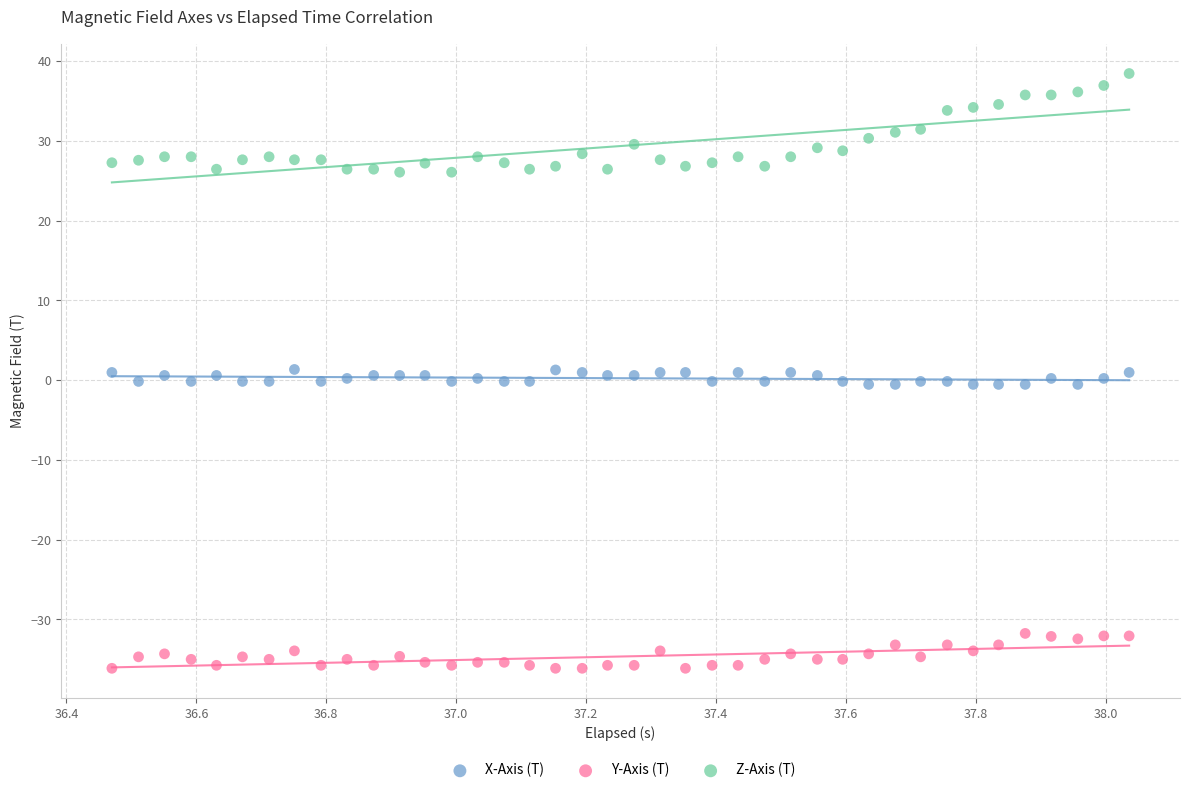

Across all data points, what is the range of X values (max minus min)?

1.6